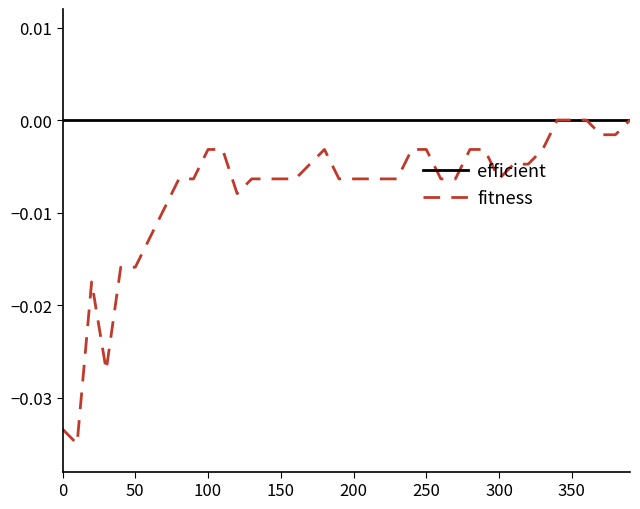

Which series has the largest total across all categories?

efficient